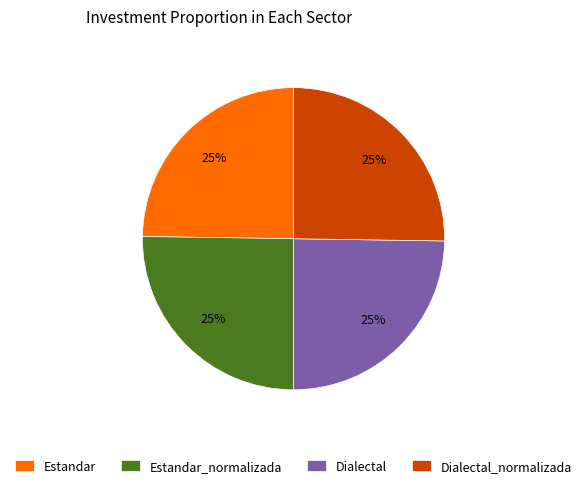

True or false: Dialectal accounts for 11% of the total.

False